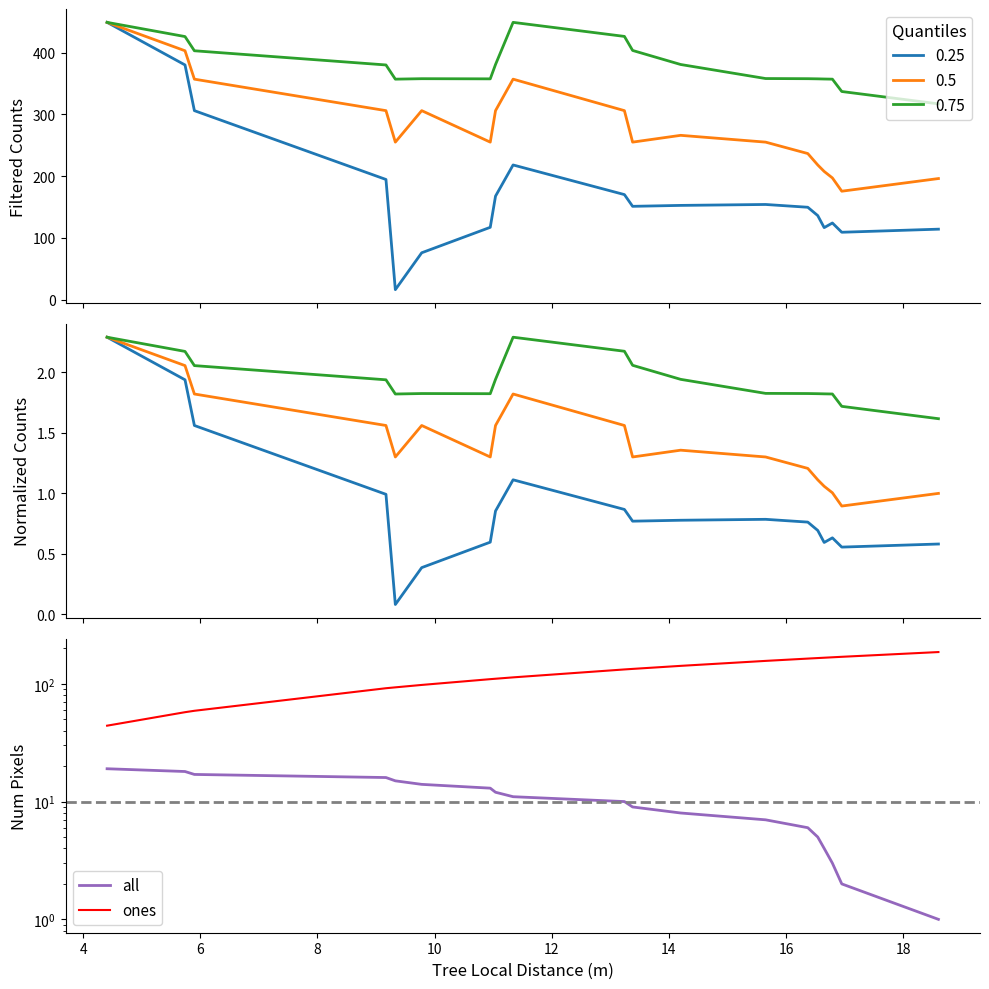

What is the label of the 13th point from the right?

14